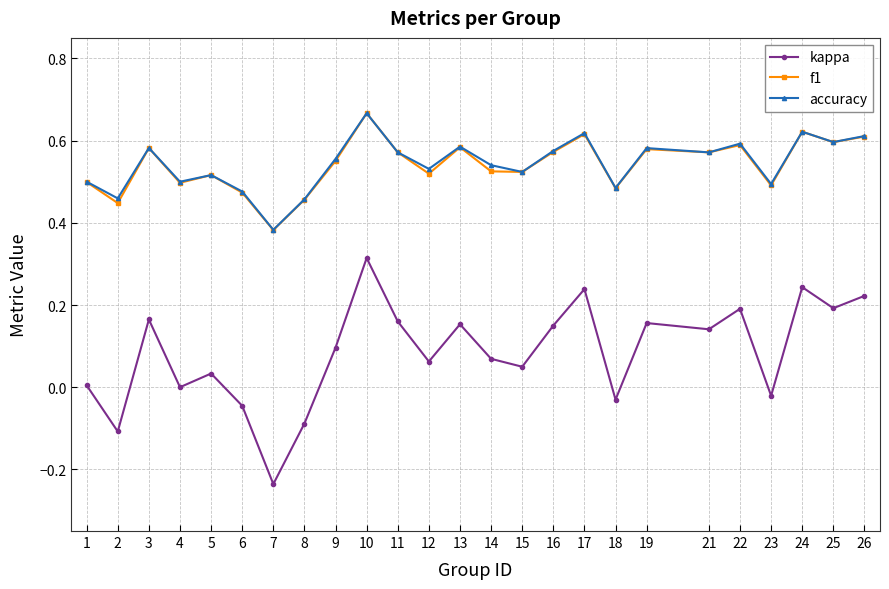

Where is the first local maximum for accuracy?

3